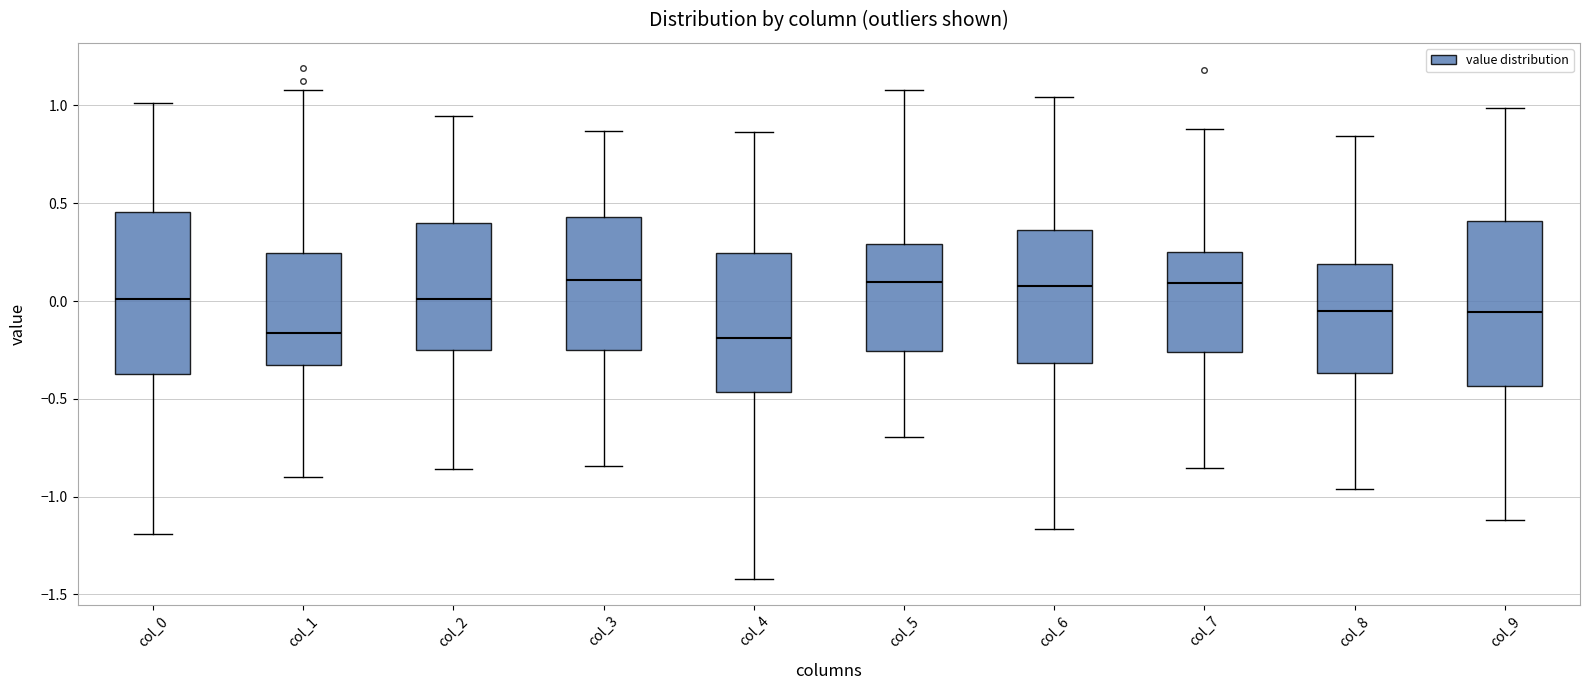

Reading left to right, transcribe this box plot: for each box, give where its median line is, the range the box spans, and where its two whiskers end, as read against the y-axis. The values are not printed on the chart, so give them approximately, as read against the axis.

col_0: median 0.00, box -0.35 to 0.45, whiskers -1.20 to 1.00
col_1: median -0.15, box -0.35 to 0.25, whiskers -0.90 to 1.10
col_2: median 0.00, box -0.25 to 0.40, whiskers -0.85 to 0.95
col_3: median 0.10, box -0.25 to 0.45, whiskers -0.85 to 0.85
col_4: median -0.20, box -0.45 to 0.25, whiskers -1.40 to 0.85
col_5: median 0.10, box -0.25 to 0.30, whiskers -0.70 to 1.10
col_6: median 0.10, box -0.30 to 0.35, whiskers -1.15 to 1.05
col_7: median 0.10, box -0.25 to 0.25, whiskers -0.85 to 0.90
col_8: median -0.05, box -0.35 to 0.20, whiskers -0.95 to 0.85
col_9: median -0.05, box -0.45 to 0.40, whiskers -1.10 to 1.00